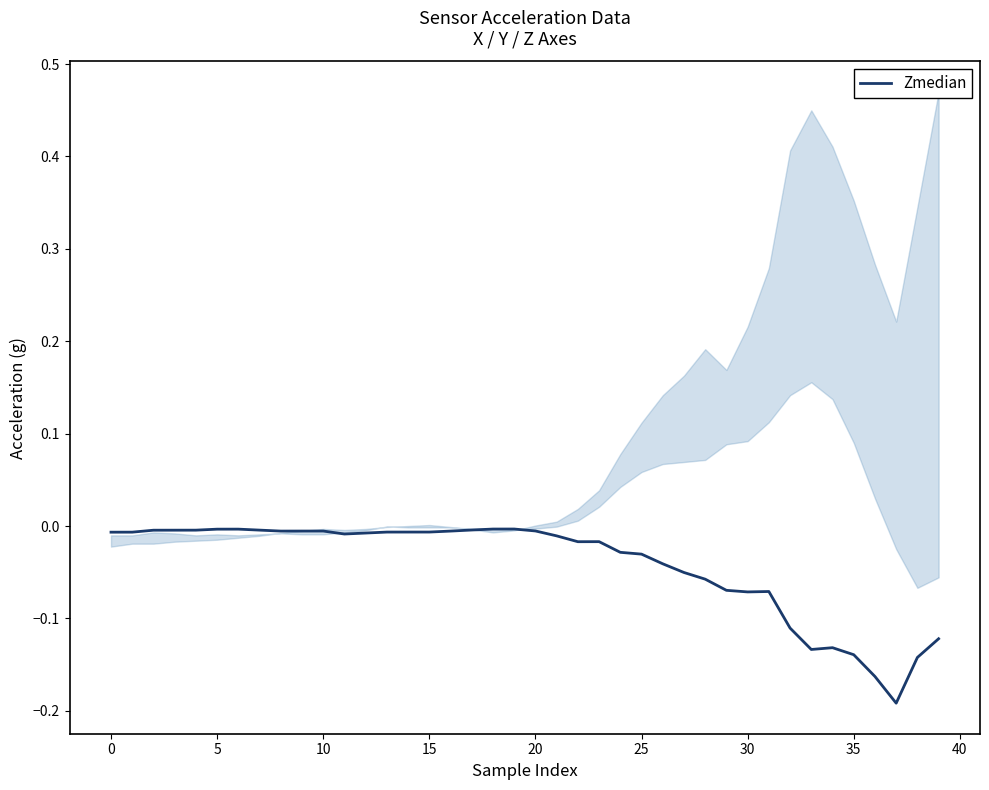

What is the label of the 5th point from the right?

35